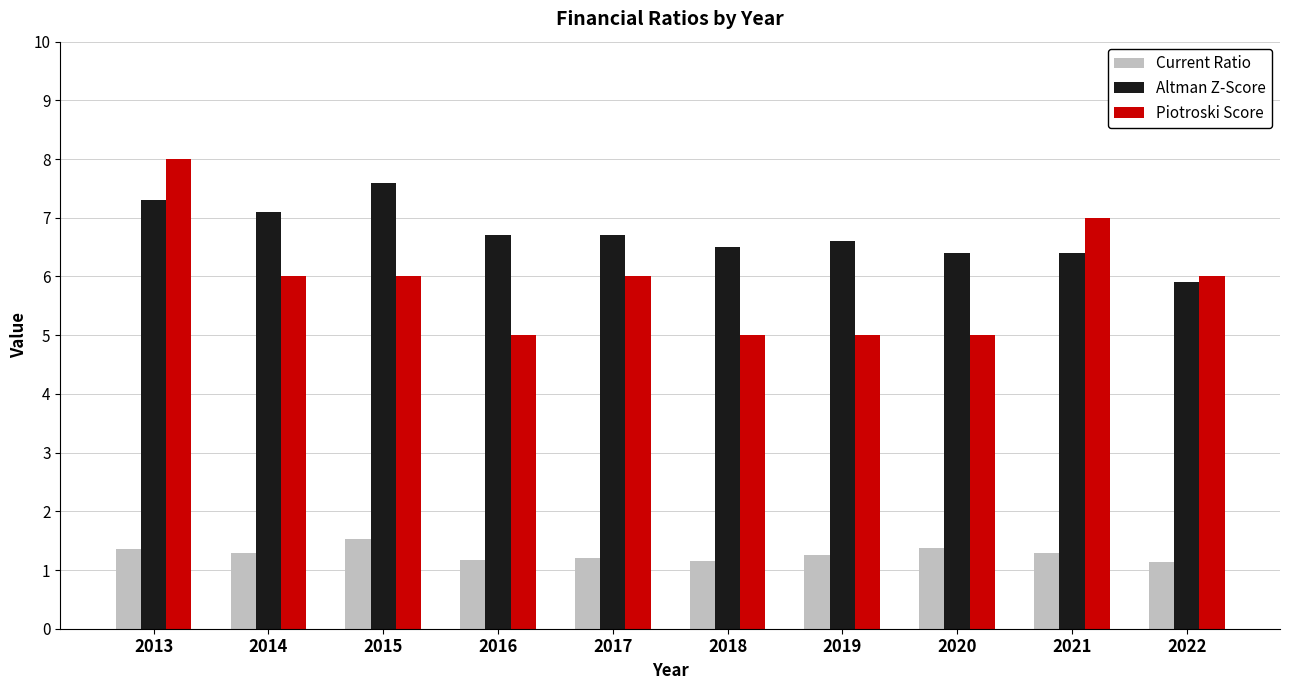

What is the lowest value of the Altman Z-Score series?

5.9